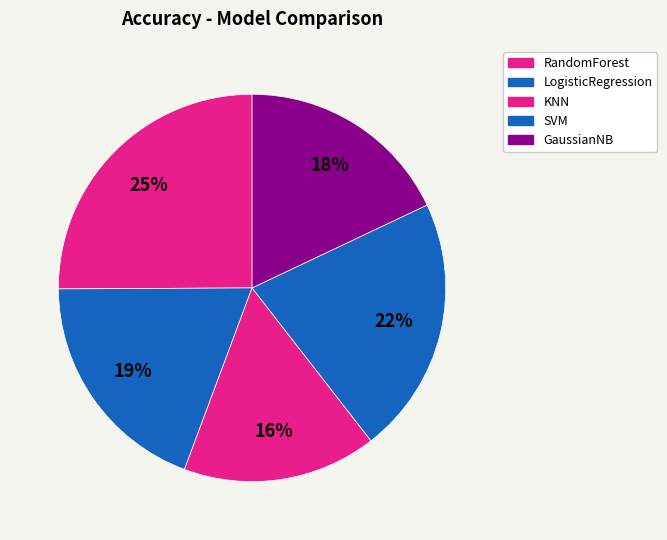

Count the number of slices in the pie.

5